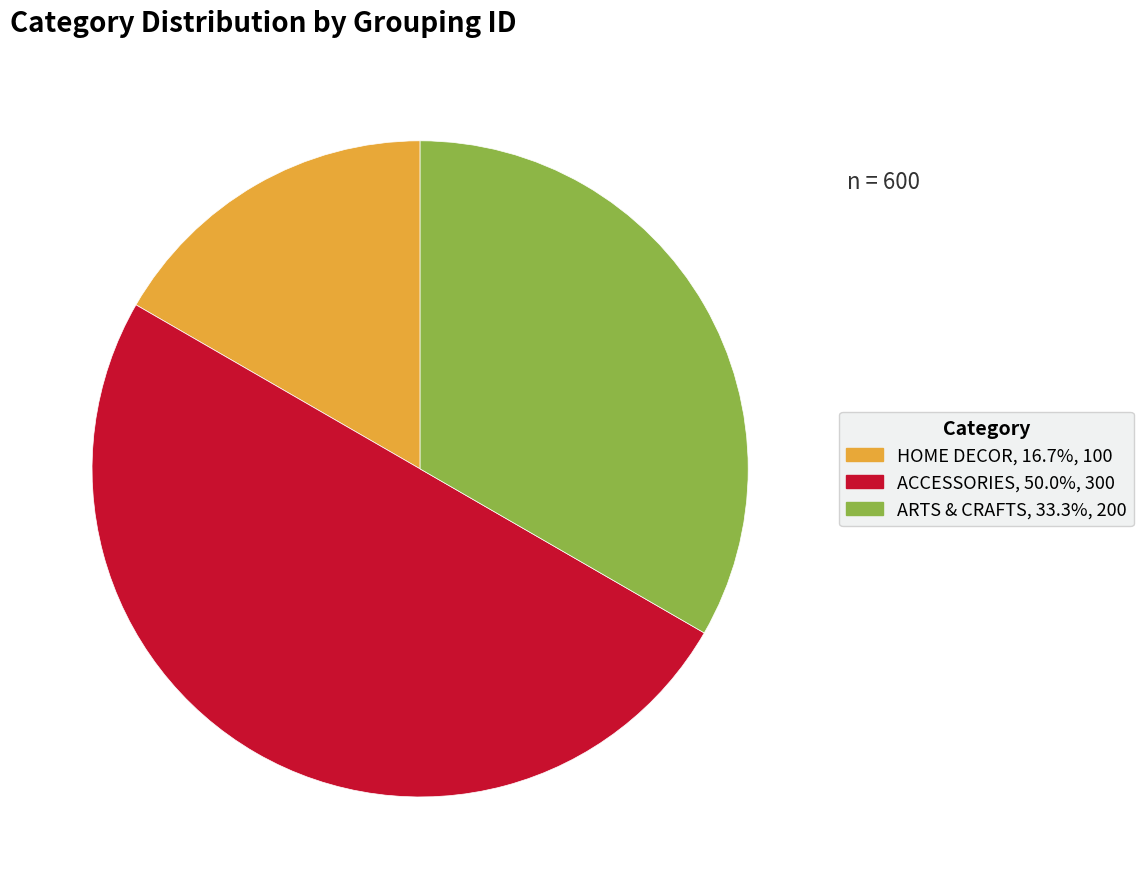

Rank the categories by value from lowest to highest.

HOME DECOR, ARTS & CRAFTS, ACCESSORIES